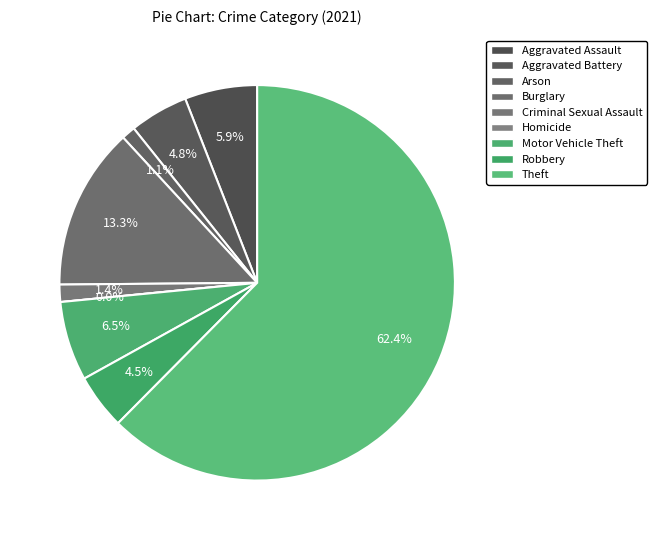

Approximately how many times larger is the value at Aggravated Battery compared to Burglary?

0.4